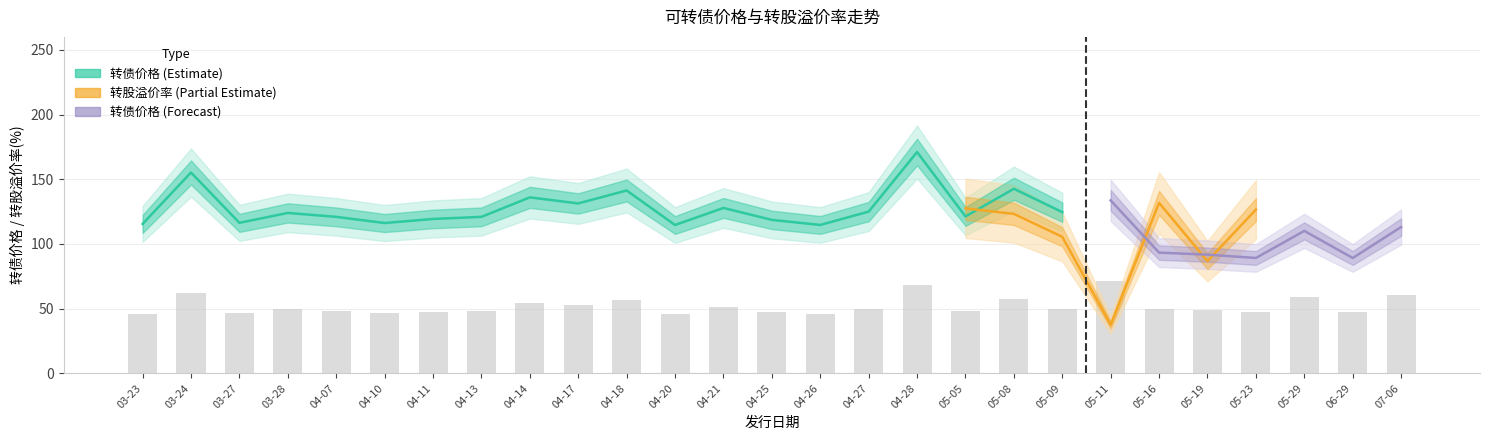

The 转债价格 series shows 161.1 at 2023-04-11. True or false?

False